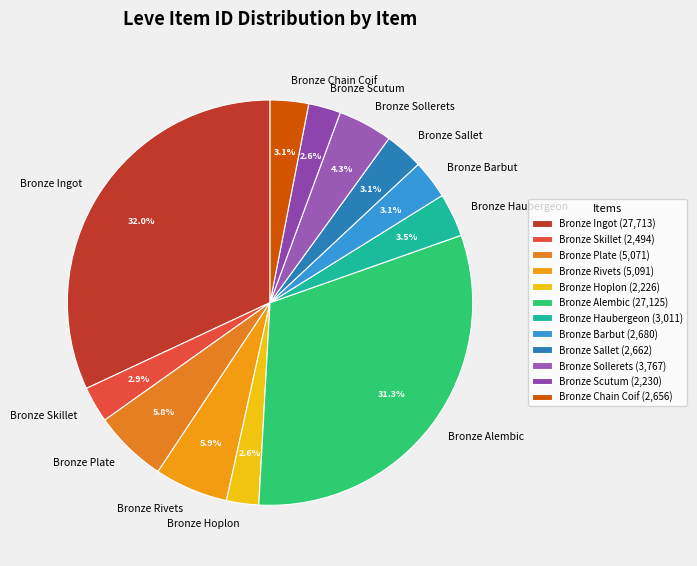

Does Bronze Hoplon account for over 50% of the chart?

No